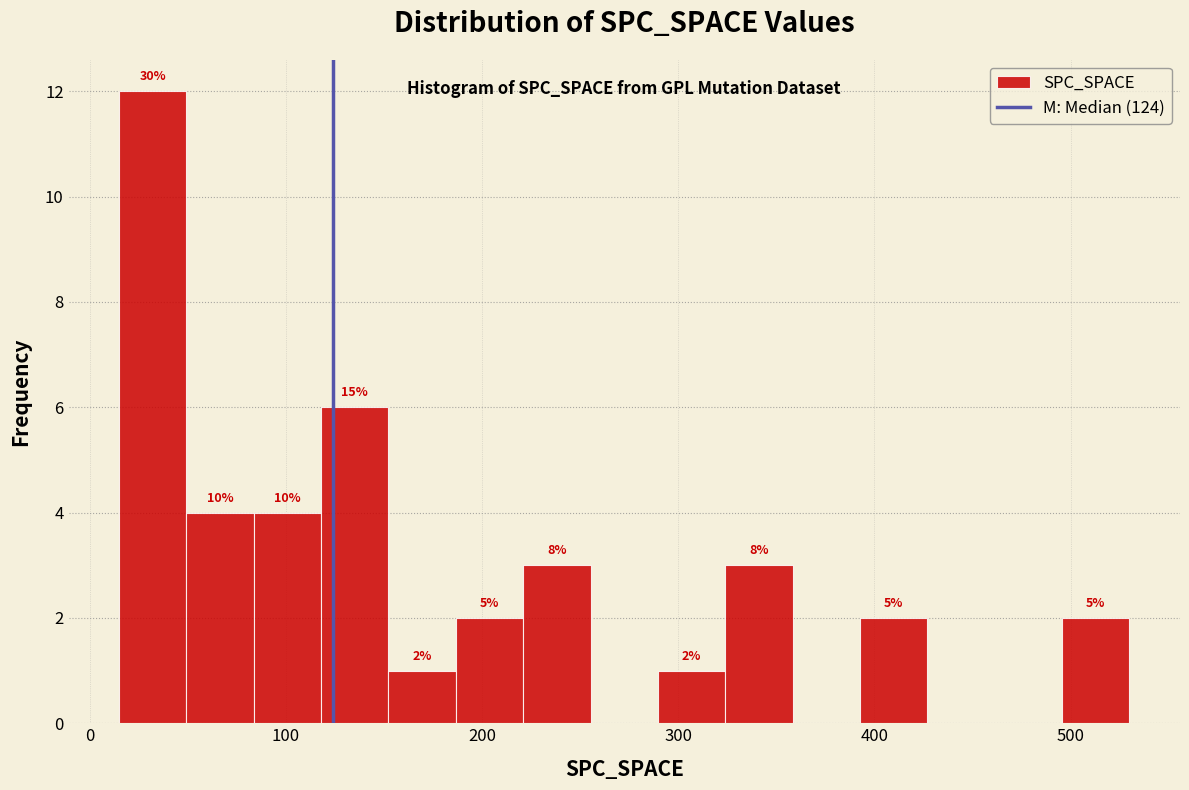

Read against the x-axis, roughly where is the centre of the tallest bar?

30